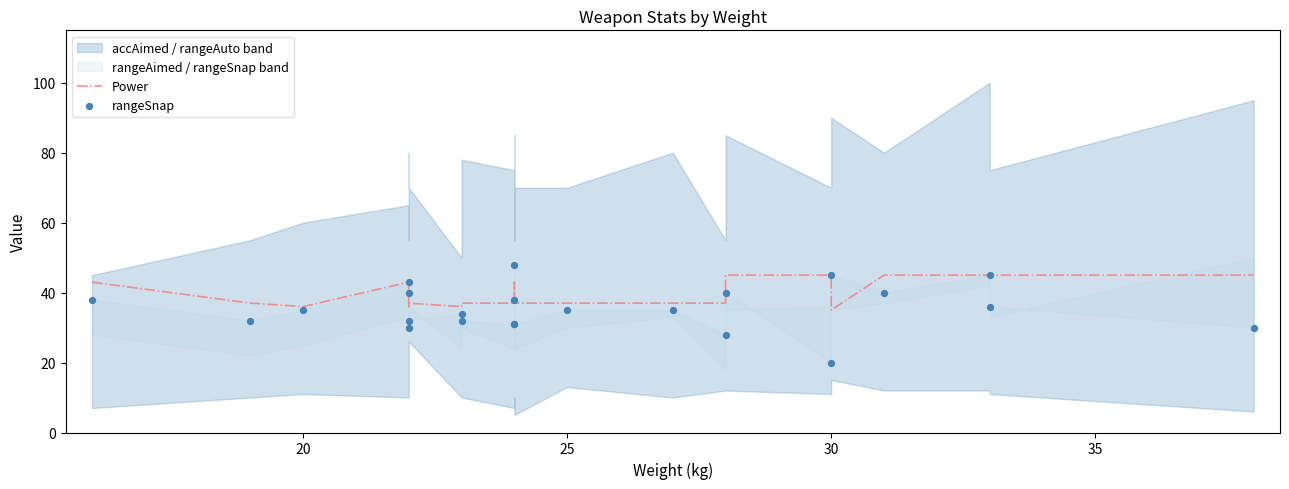

At how many categories does at least one series exceed 24?

23